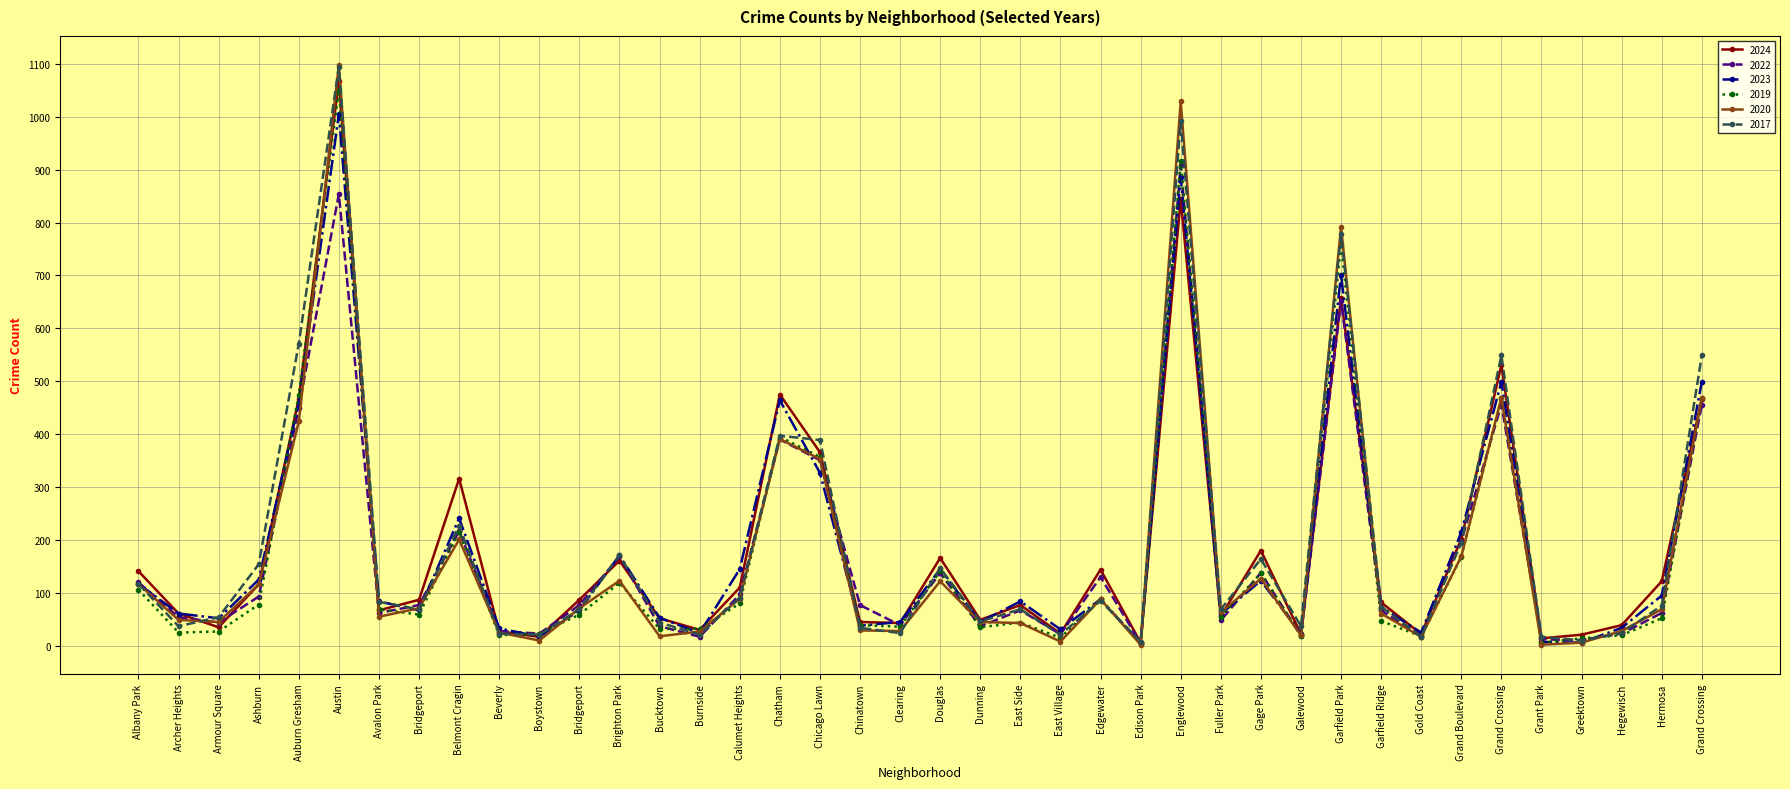

How many lines are shown in the chart?

6